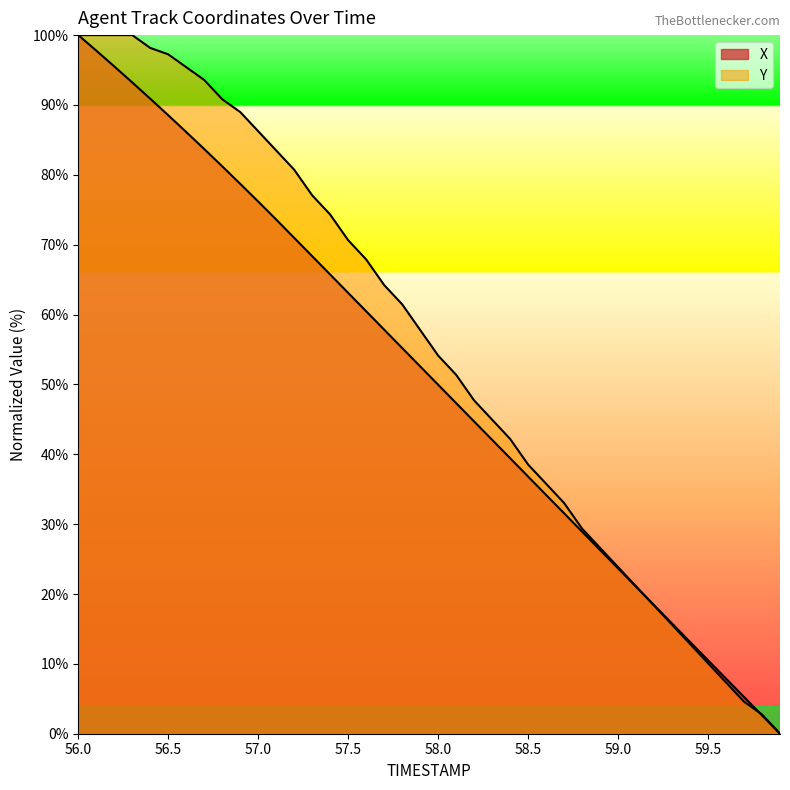

What position from the right is 59.0?

10